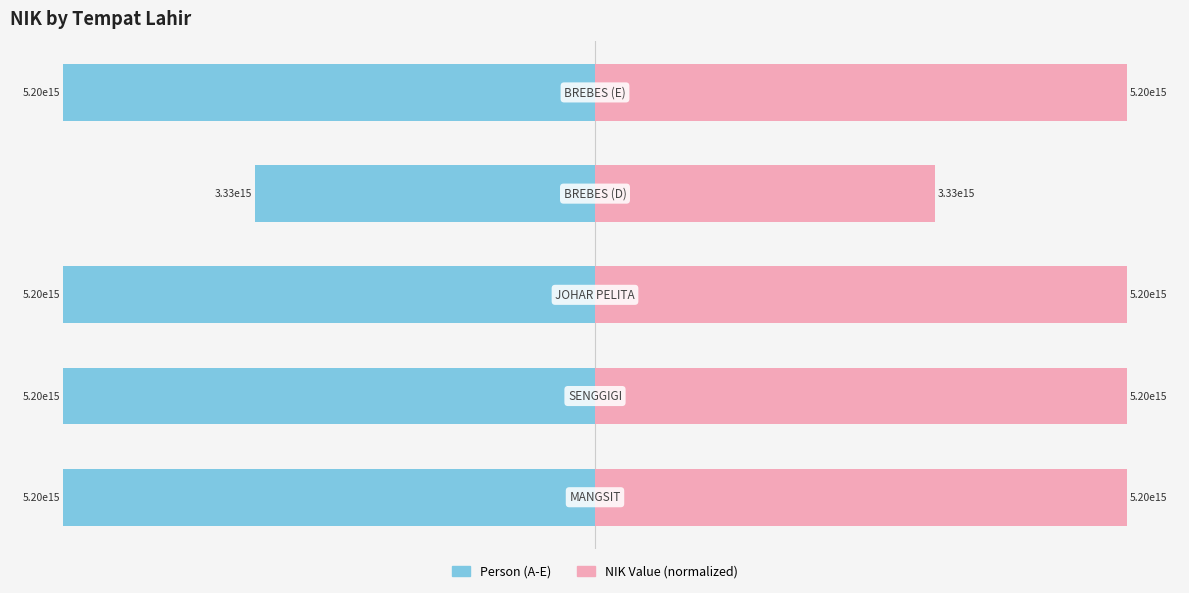

Which series changed the most between 1 and 3?

Person (A-E)